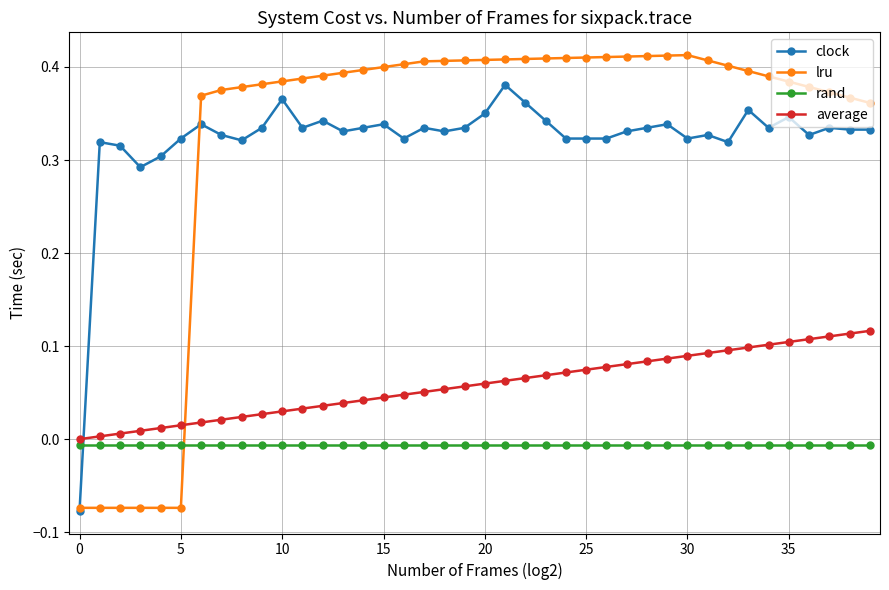

True or false: average and rand cross at least once.

False